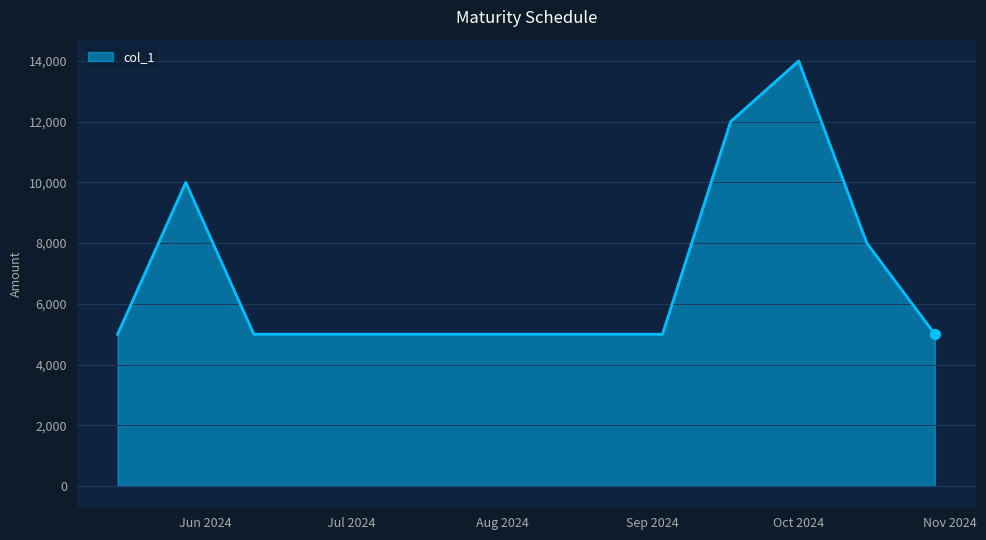

How many values are between 5000 and 10000?

10